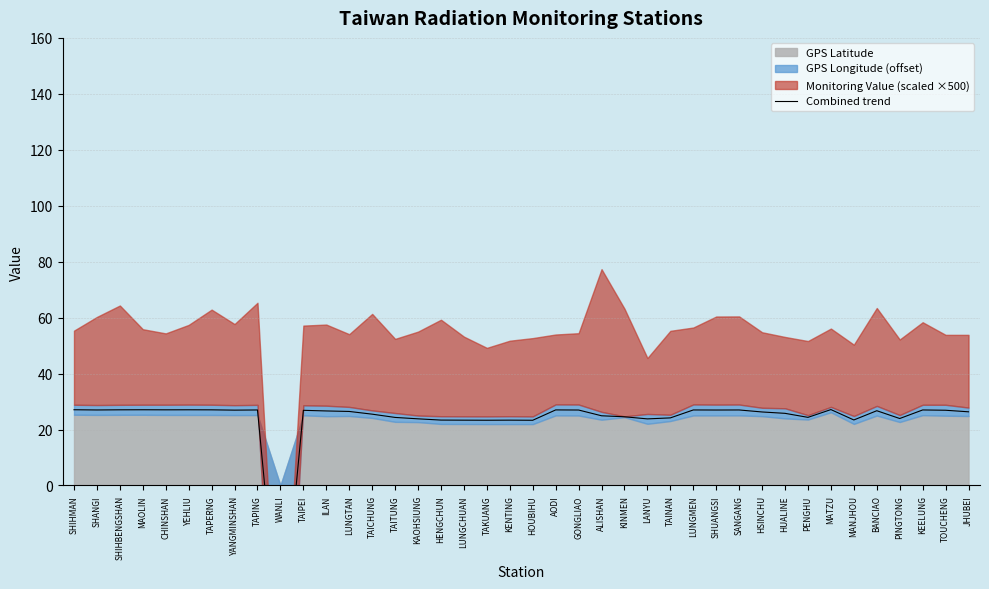

Rank the categories by value from highest to lowest.

MATZU, SHIHMAN, MAOLIN, YEHLIU, SHIHBENGSHAN, CHINSHAN, TAPERNG, AODI, LUNGMEN, KEELUNG, TAPING, SHANGI, SANGANG, GONGLIAO, SHUANGSI, YANGMINSHAN, TOUCHENG, TAIPEI, BANCIAO, ILAN, LUNGTAN, JHUBEI, HSINCHU, HUALINE, TAICHUNG, ALISHAN, KINMEN, PENGHU, TAITUNG, TAINAN, PINGTONG, KAOHSIUNG, LANYU, MANJHOU, HENGCHUN, KENTING, LUNGCHUAN, TAKUANG, HOUBIHU, WANLI